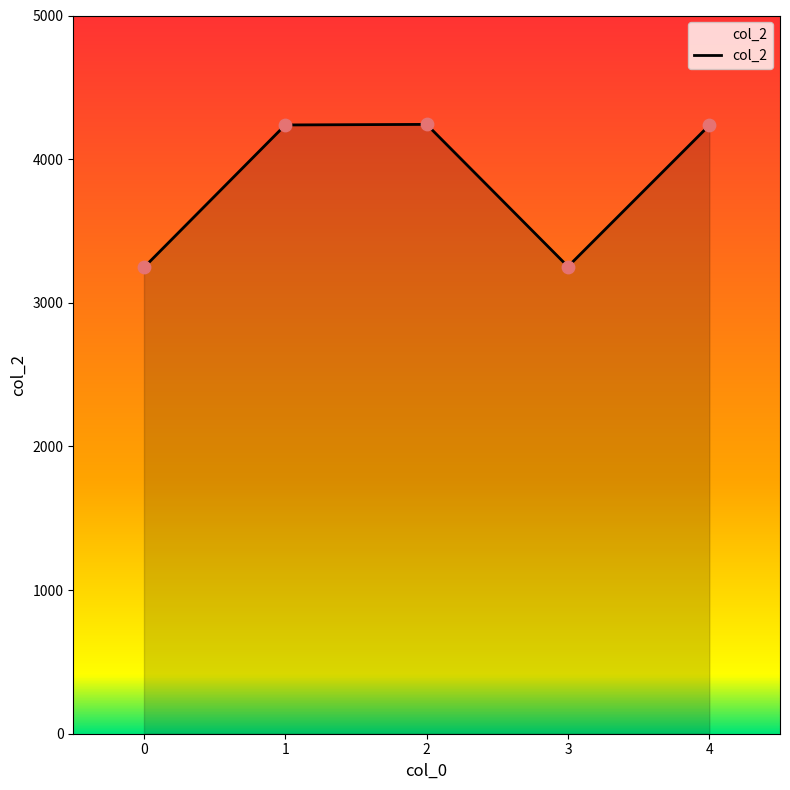

Approximately how many times larger is the value at 3 compared to 0?

1.0